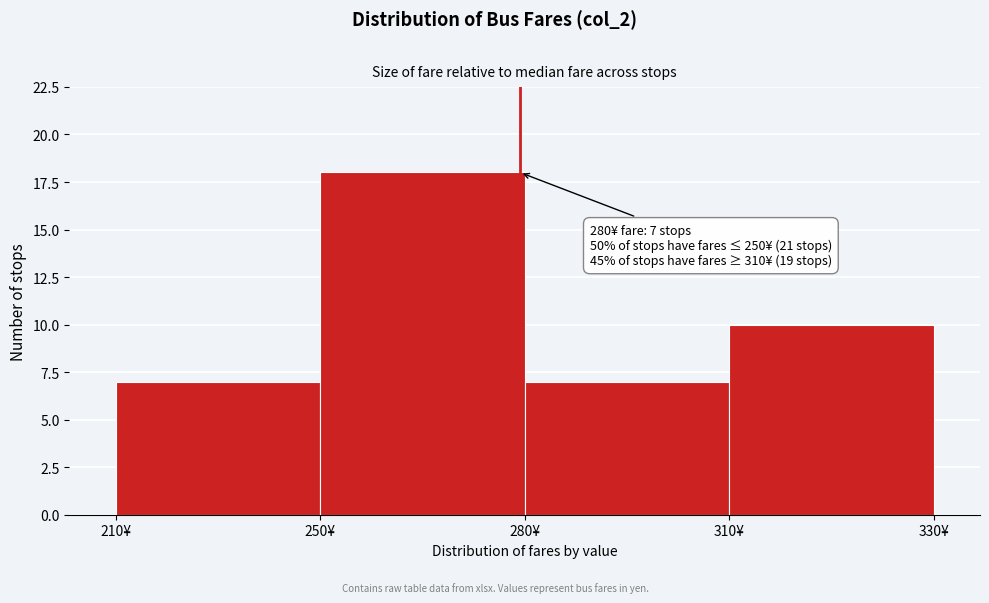

Reading left to right, extract all data points from this chart.

7	18	7	10